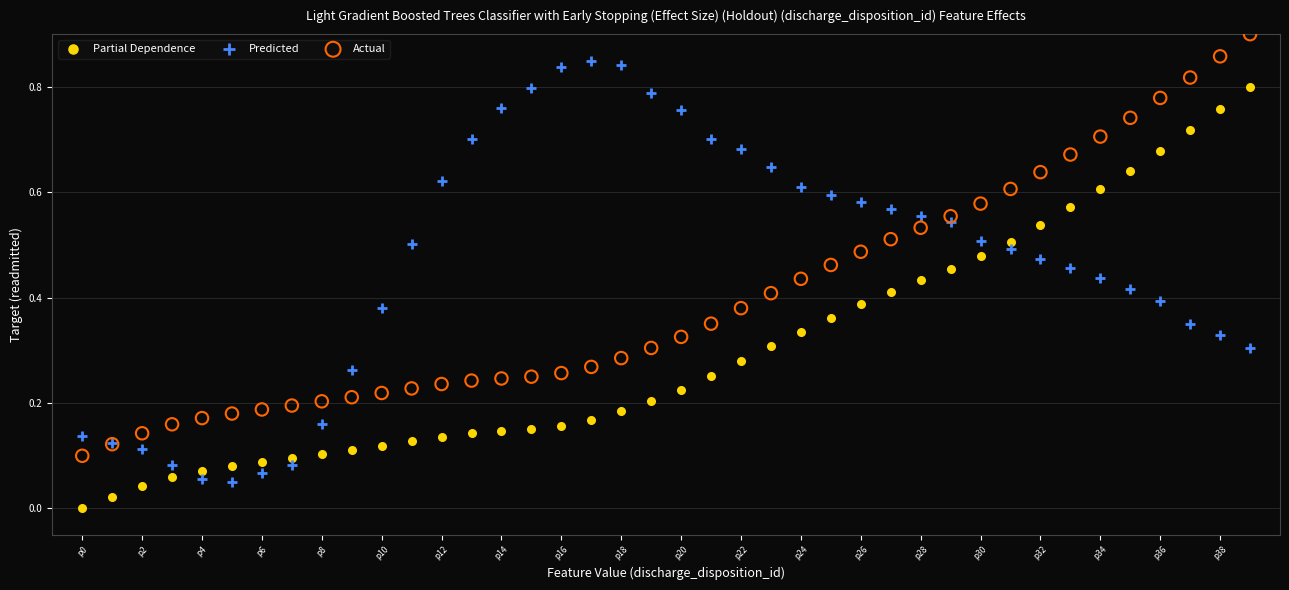

Which series contains the lowest Y value?

Partial Dependence